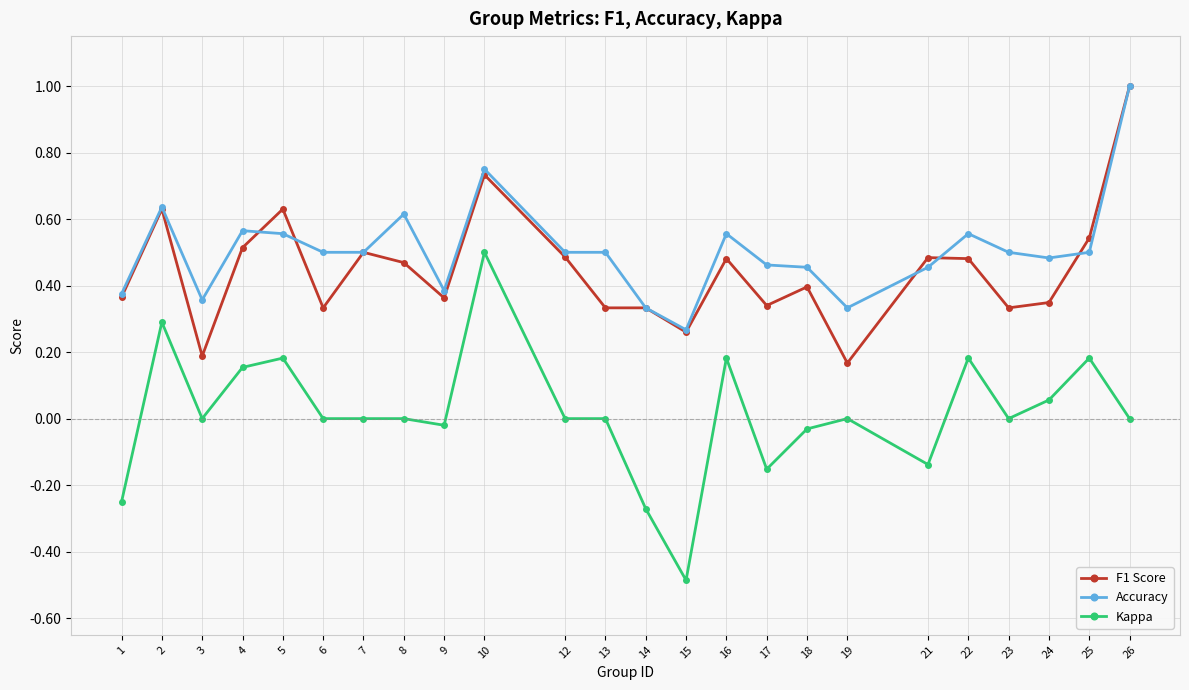

Which series changed the most between 3 and 8?

F1 Score